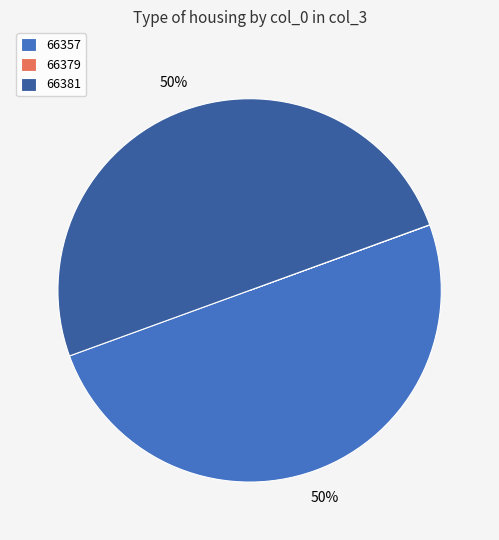

Is the sum of 66381 and 66357 greater than half?

Yes